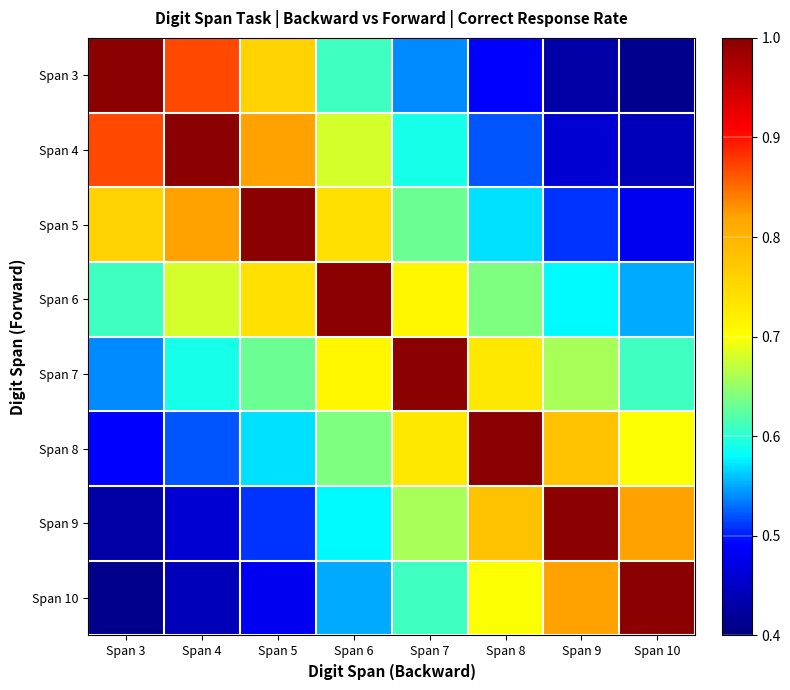

What is the smallest value displayed?

0.4